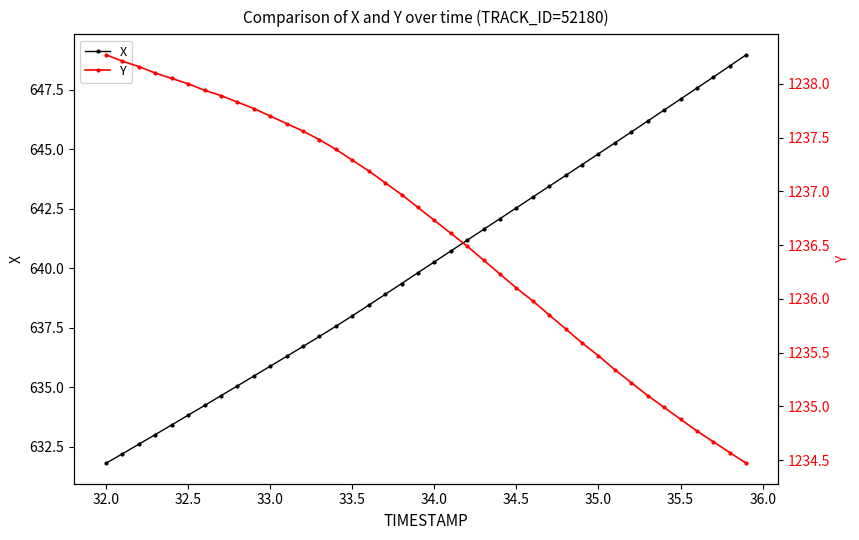

How many lines are shown in the chart?

2